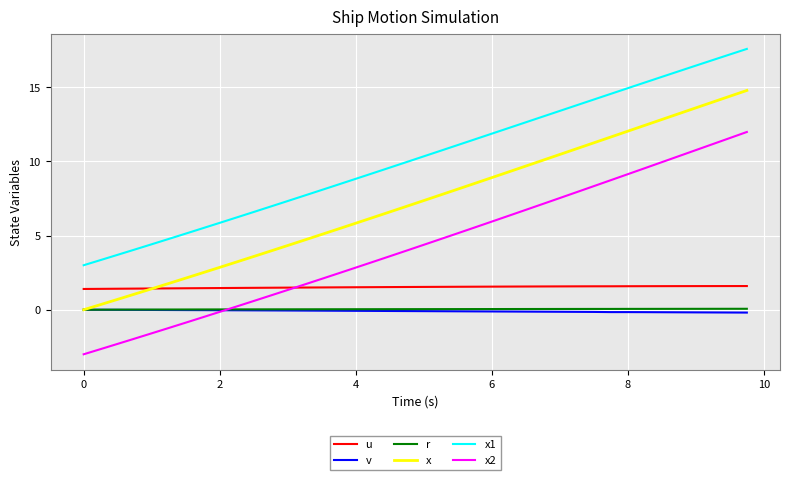

Which series has the largest total across all categories?

x1